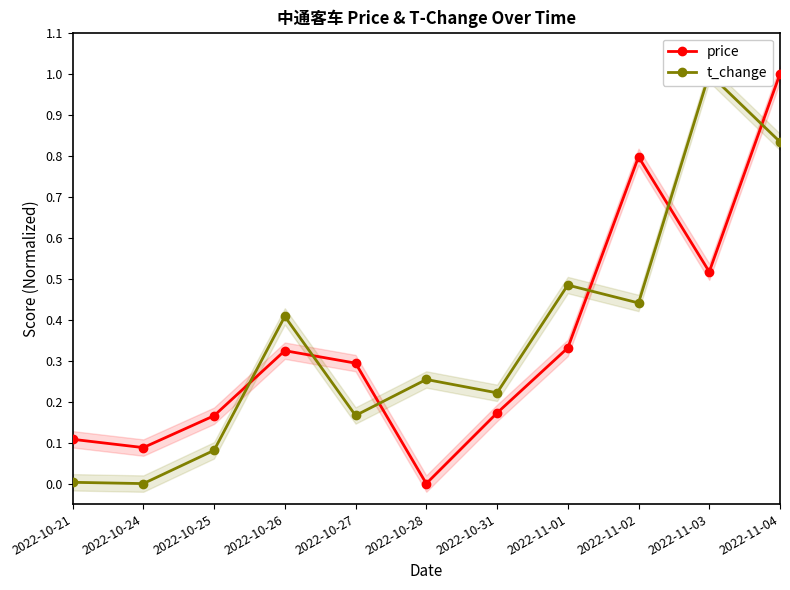

What is the difference between the maximum and minimum values in the t_change series?

1.0